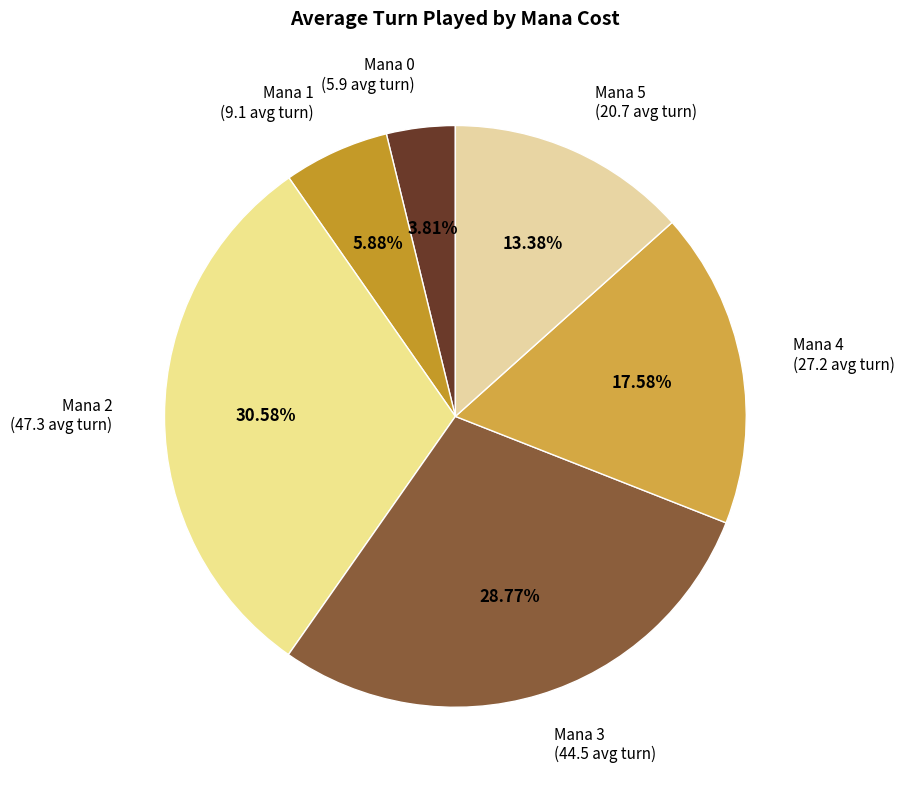

Do Mana 5 (20.7 avg turn) and Mana 2 (47.3 avg turn) together represent more than half of the pie?

No